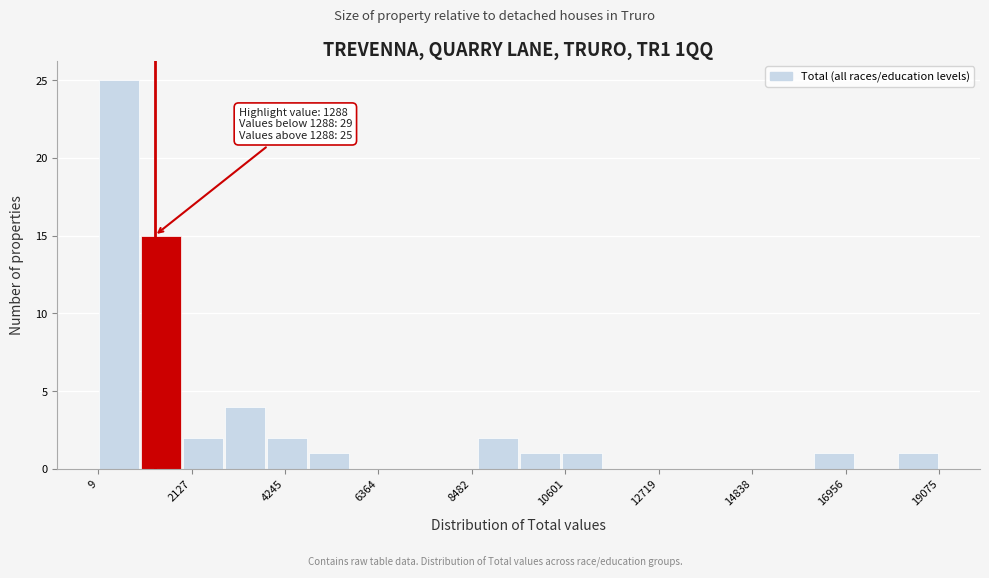

Read against the x-axis, roughly where is the centre of the tallest bar?

500